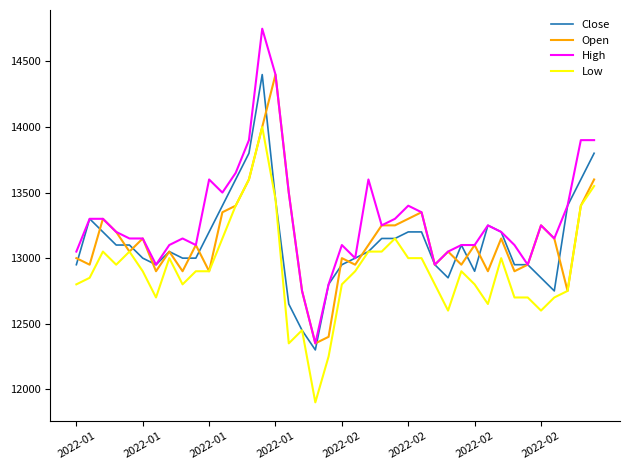

What are all the series names shown in the legend?

Close, Open, High, Low